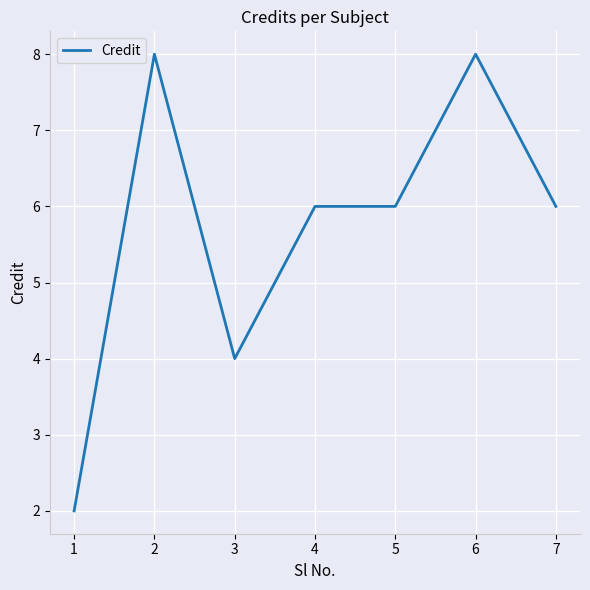

True or false: the data shows 4 at 3.

True